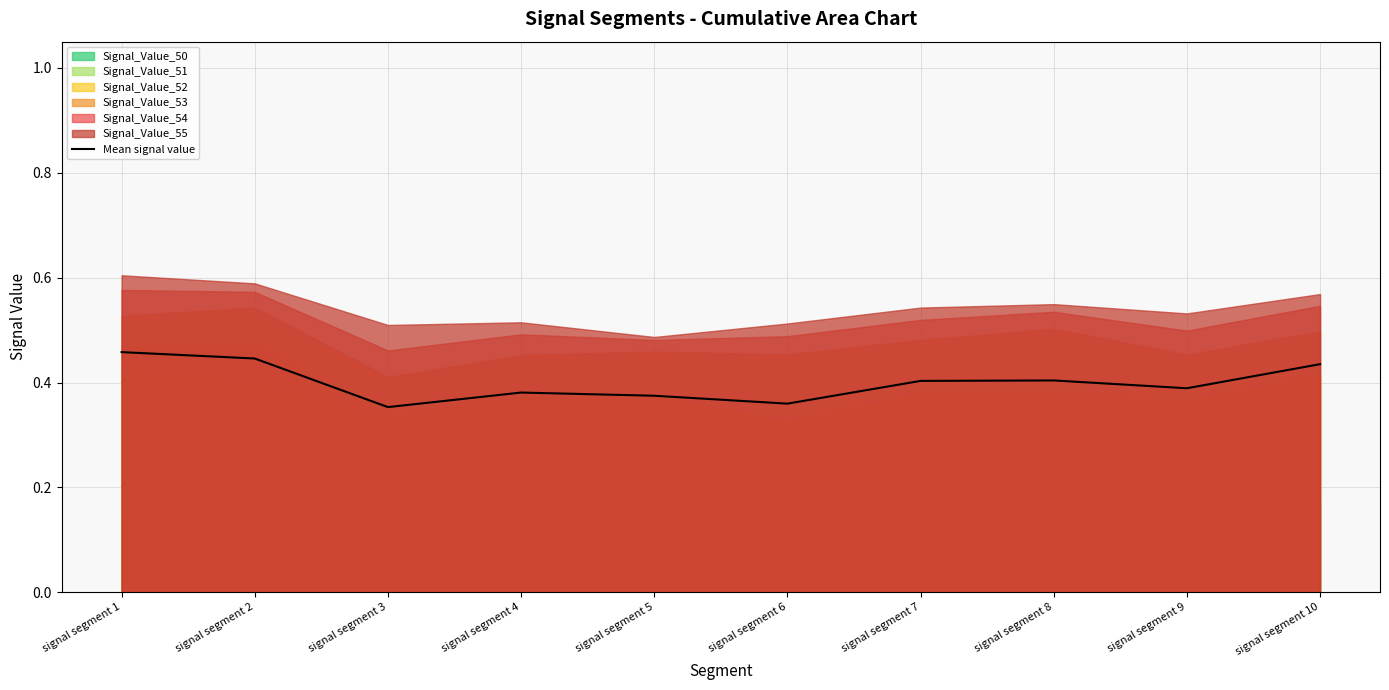

At which category does the data reach its first local valley?

signal segment 3